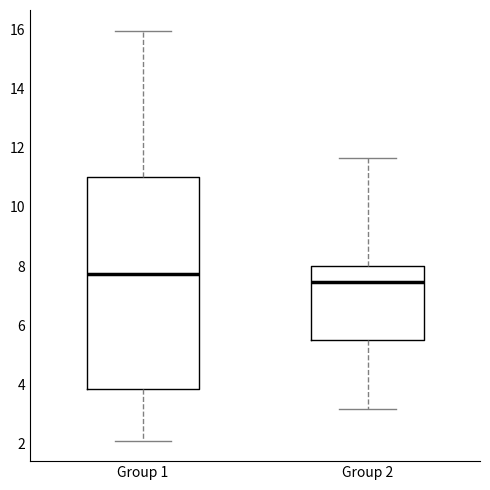

Which box is the tallest, from its lower edge to its upper edge?

Group 1